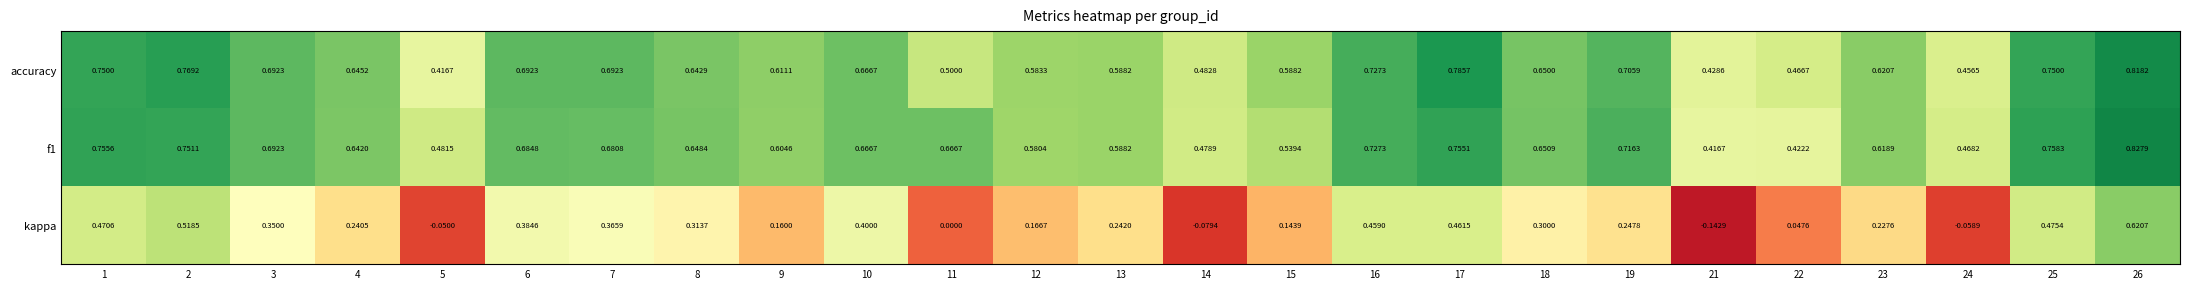

Is the value of f1 at 14 greater than the value of accuracy at 7?

No